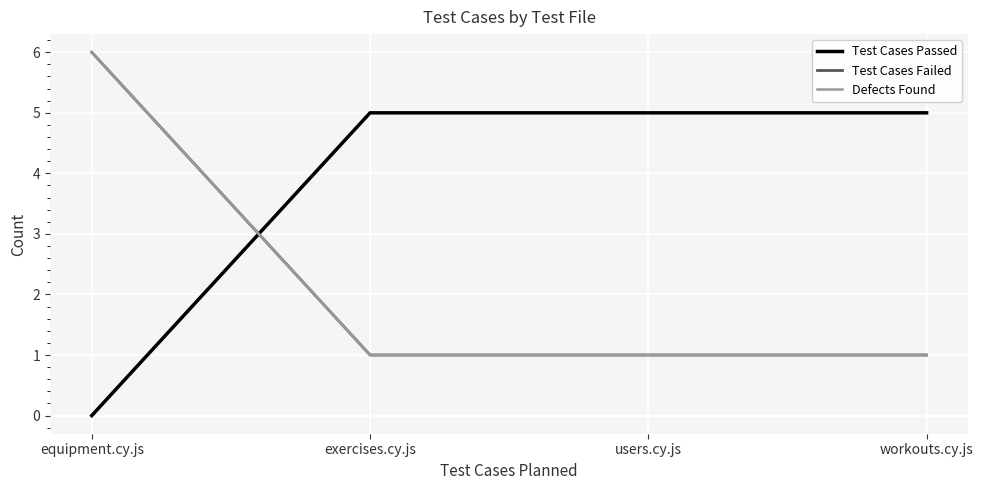

Does the chart display data point markers on the line(s)?

No